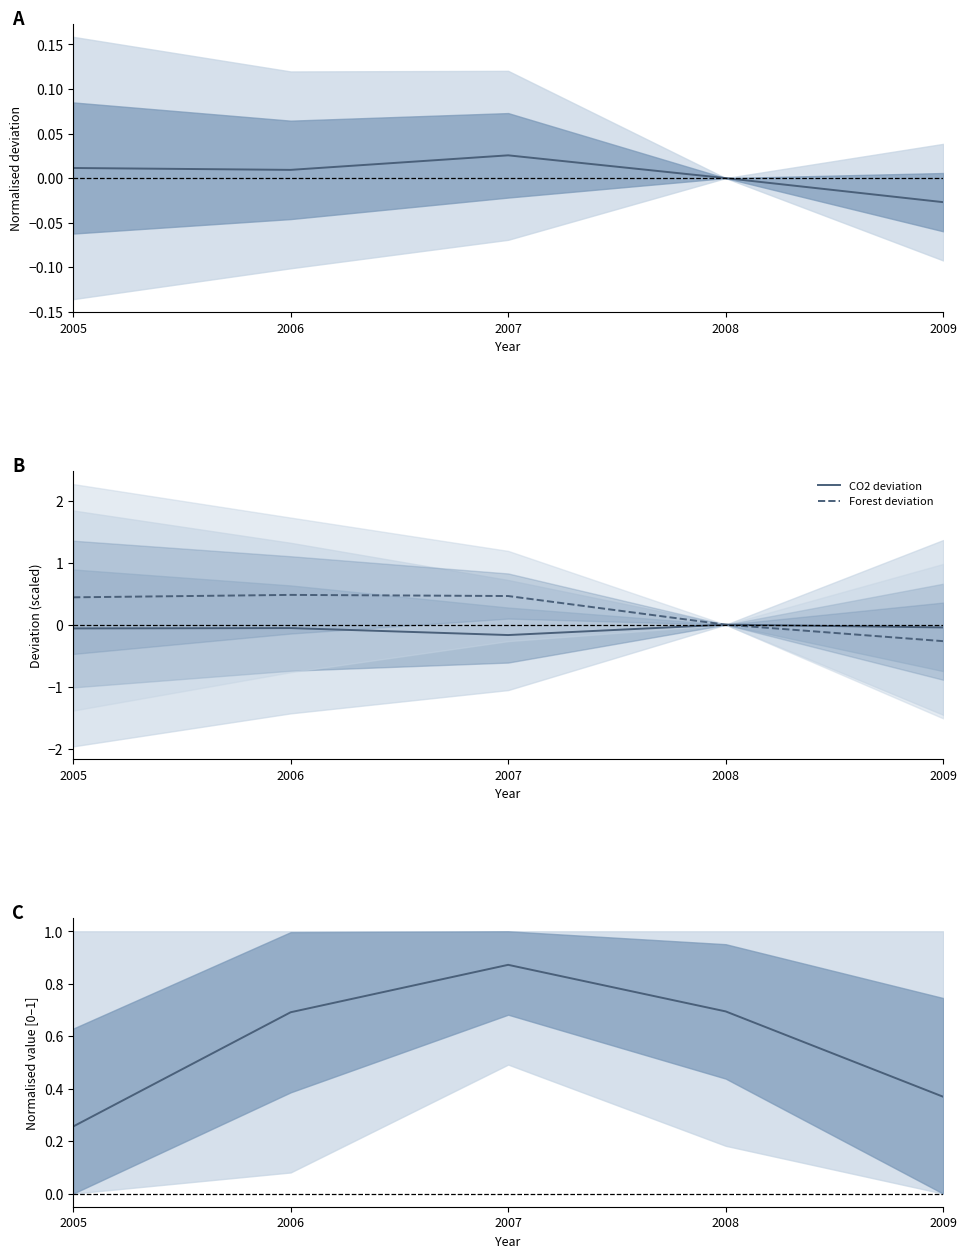

Reading left to right, what are all the values shown in this chart?

GDP pc deviation: 0.0	0.0	0.0	0.0	-0.0
CO2 deviation: -0.1	-0.1	-0.2	0.0	-0.0
Forest deviation: 0.4	0.5	0.5	0.0	-0.3
Health exp (norm.): 0.3	0.7	0.9	0.7	0.4